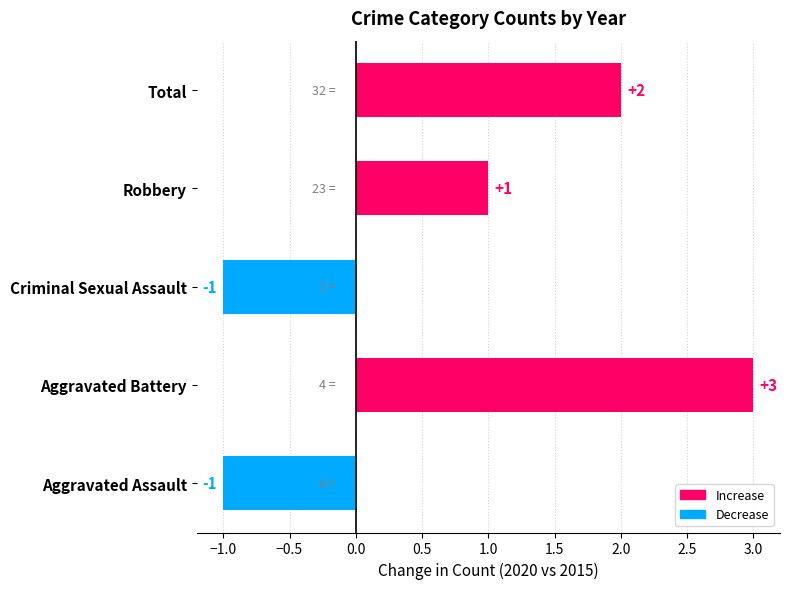

Count the number of data series in this chart.

1